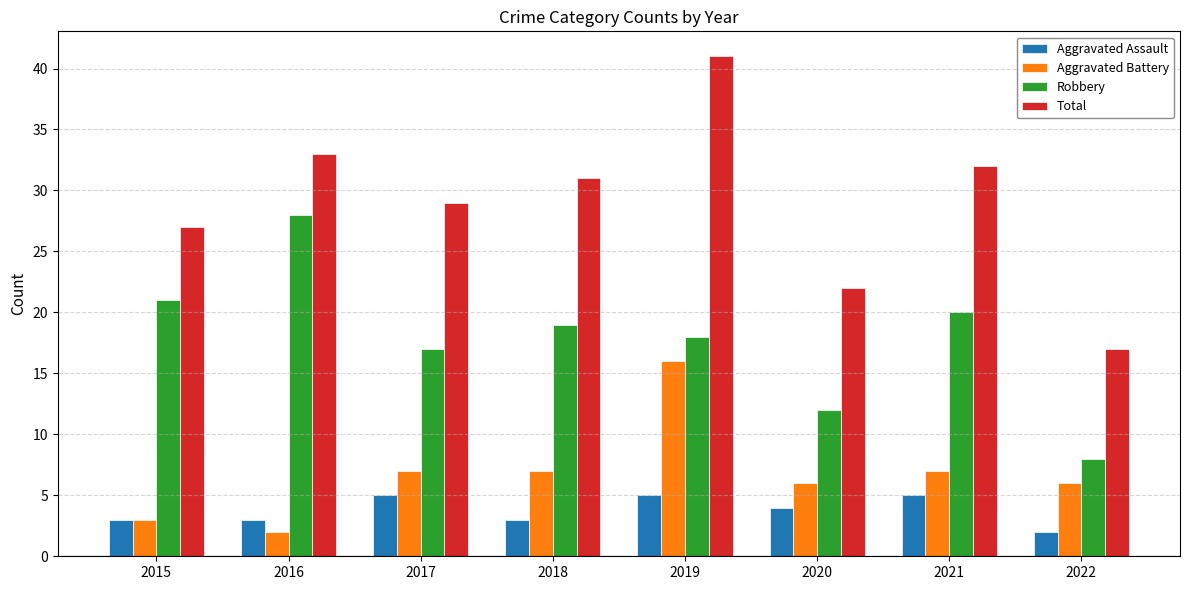

Read the Aggravated Battery value at 2018, to the nearest 10.

10